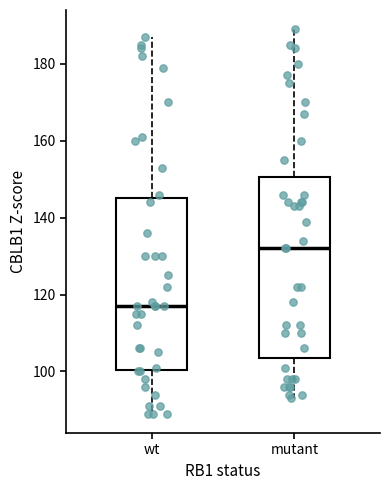

Reading left to right, transcribe this box plot: for each box, give where its median line is, the range the box spans, and where its two whiskers end, as read against the y-axis. The values are not printed on the chart, so give them approximately, as read against the axis.

wt: median 118, box 100 to 146, whiskers 90 to 188
mutant: median 132, box 104 to 150, whiskers 94 to 190